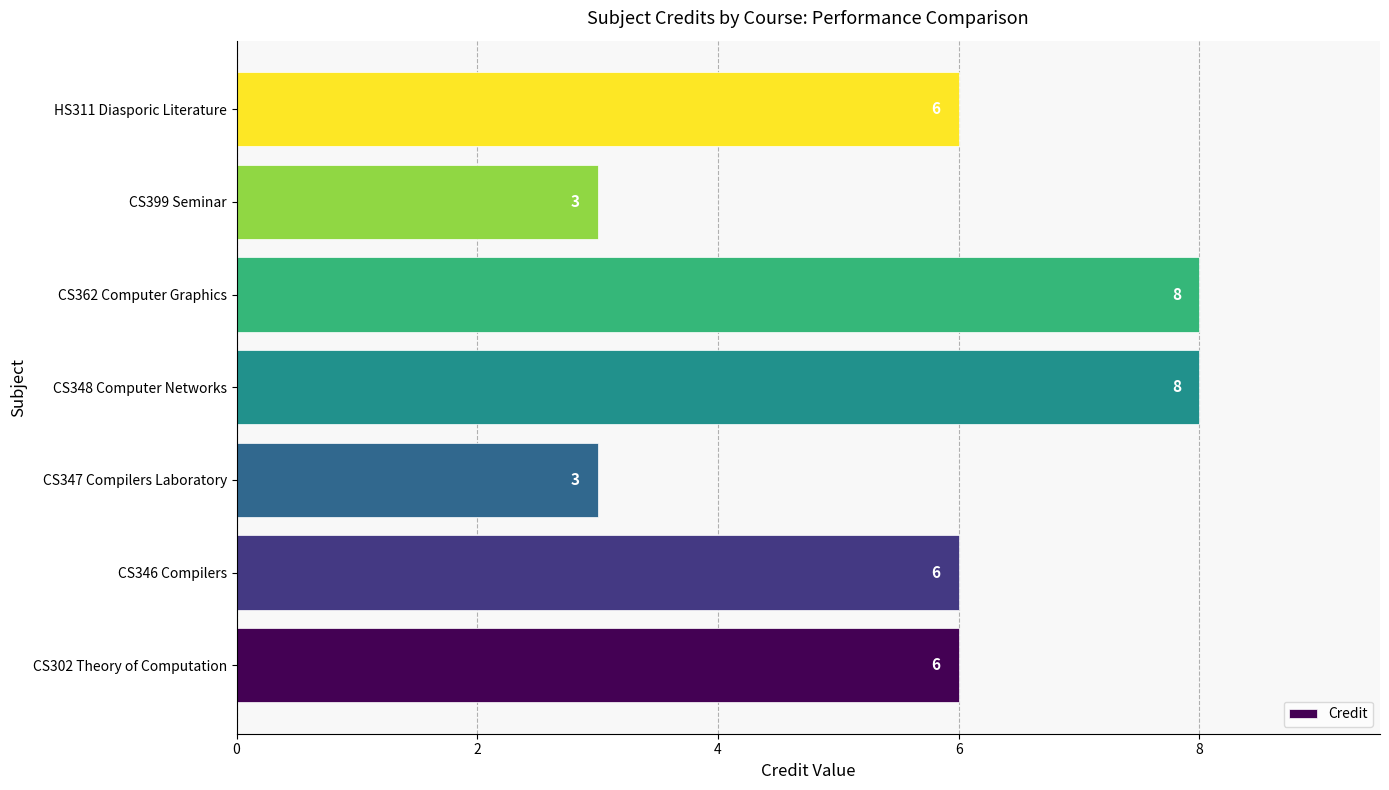

What is the smallest value displayed?

3